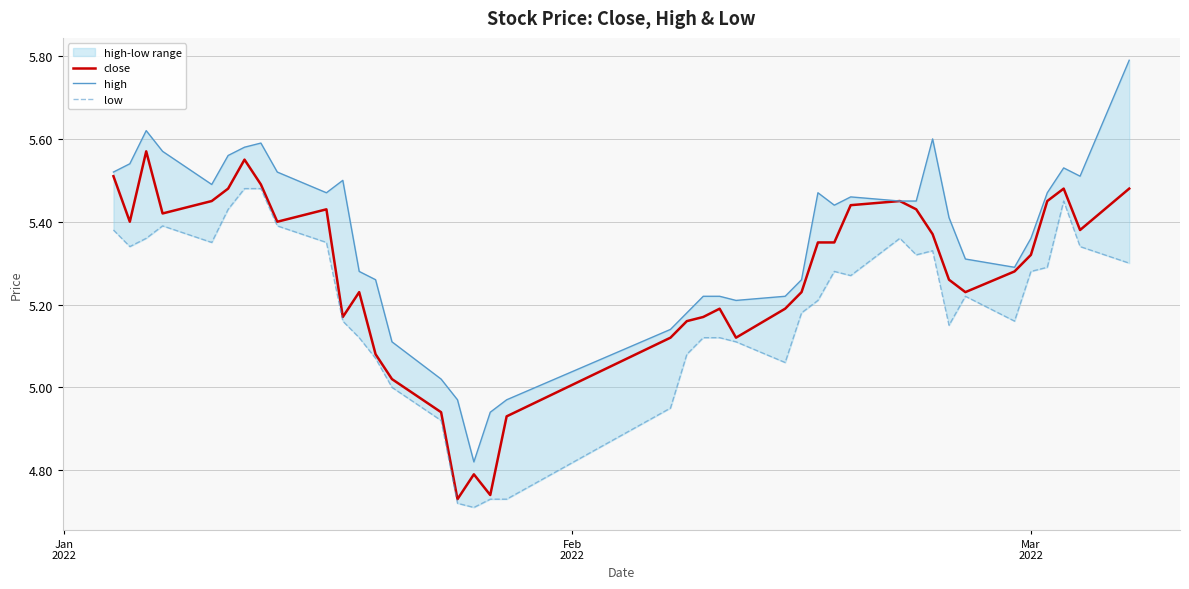

True or false: close and low cross at least once.

False